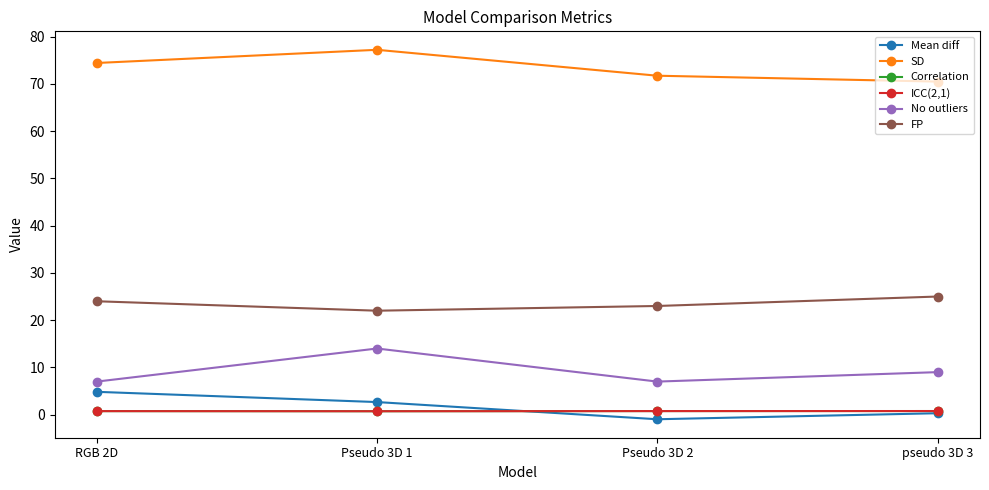

What is the greatest value displayed?

77.2